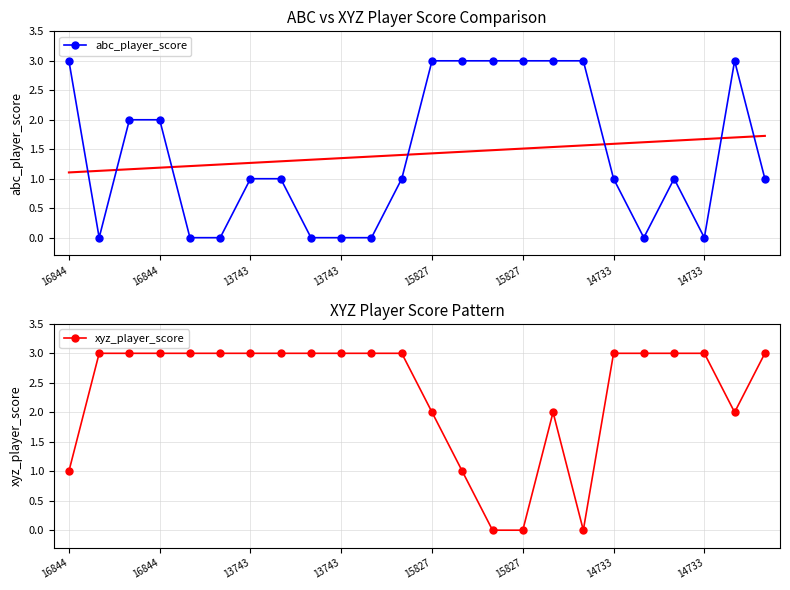

How many values in xyz_player_score are above zero?

21